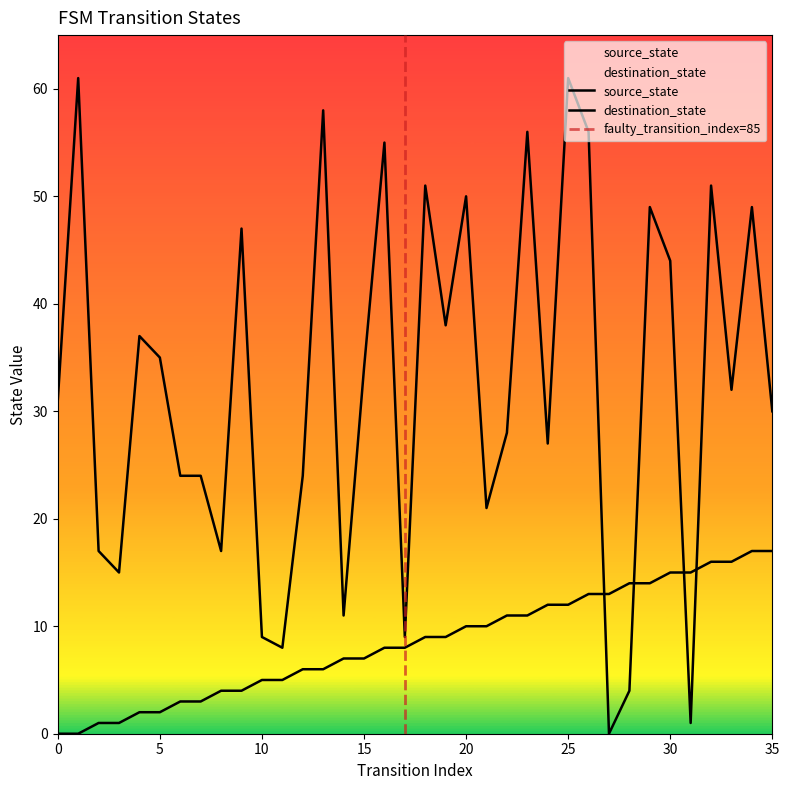

At which label is source_state closest to 8?

16